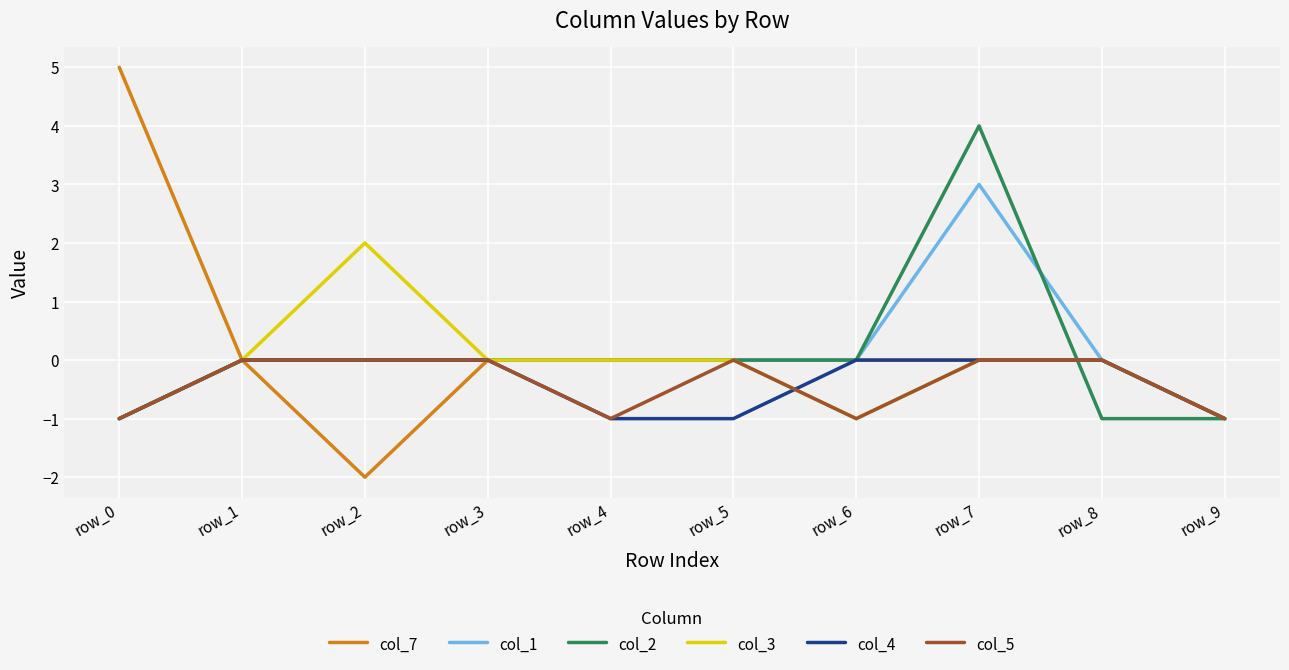

What is the maximum value for col_7?

5